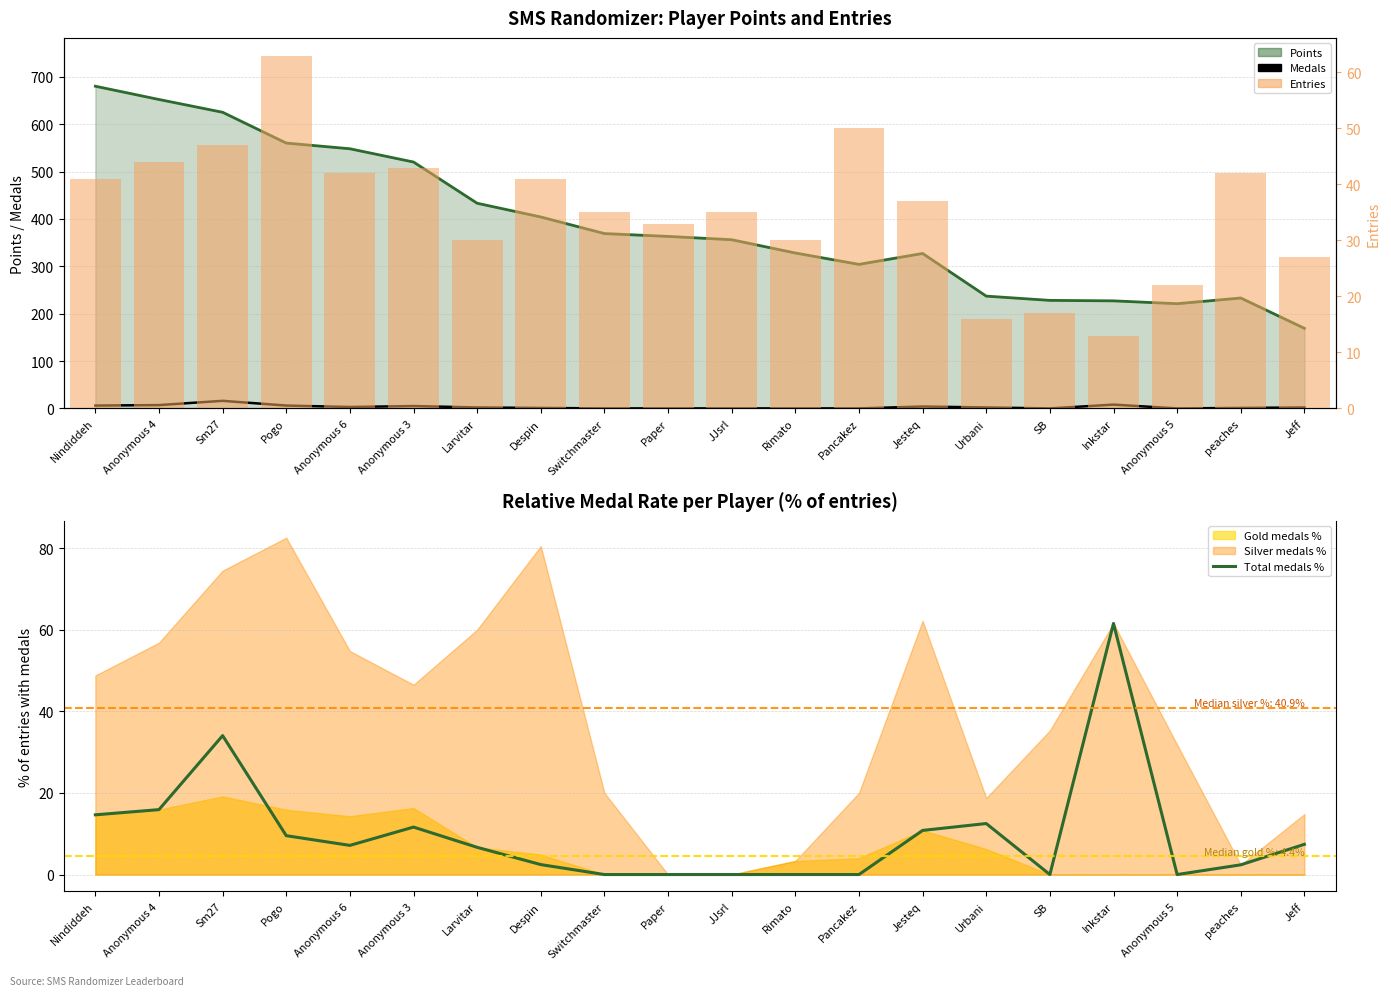

At which label is Total medals % closest to 30?

Sm27